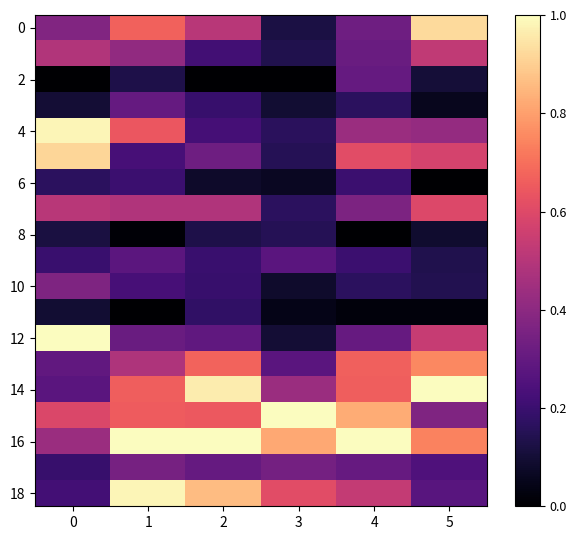

Which series changed the most between 2 and 4?

18